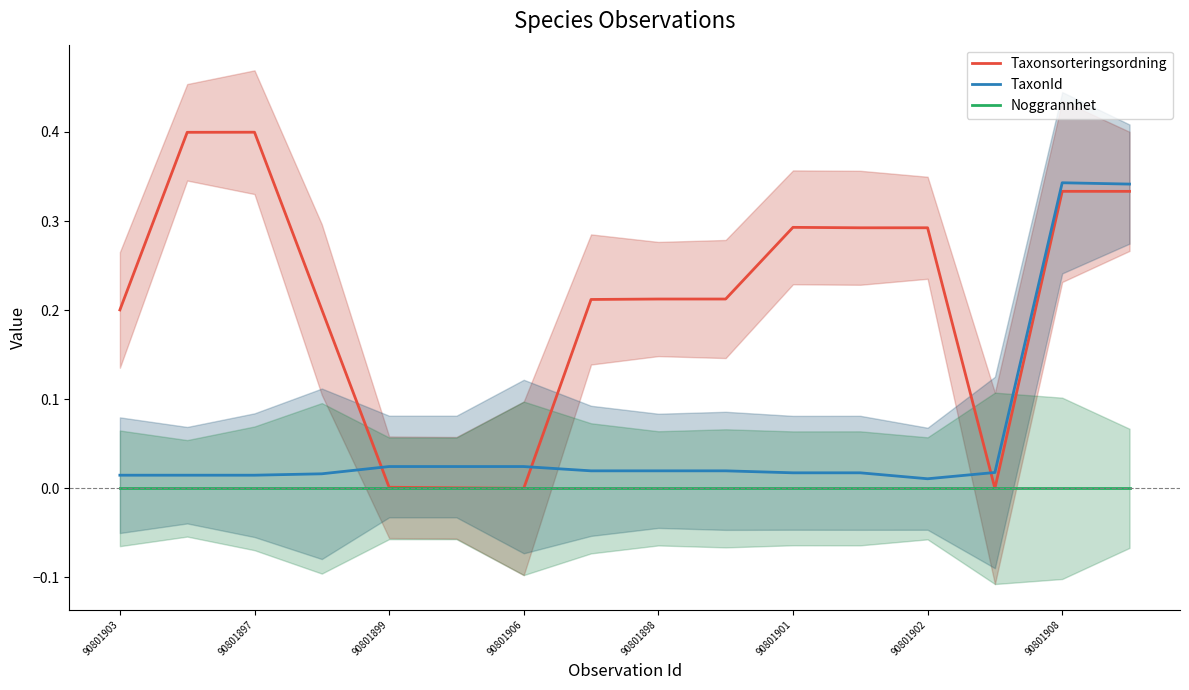

List the series in order of their peak value, lowest first.

Noggrannhet, TaxonId, Taxonsorteringsordning